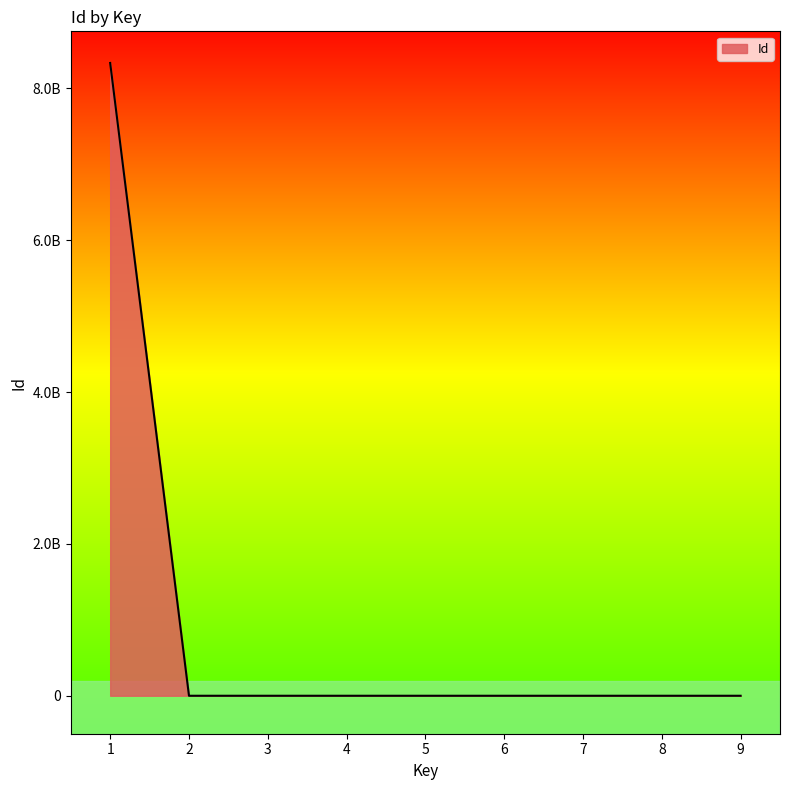

Does the chart have visible grid lines?

No